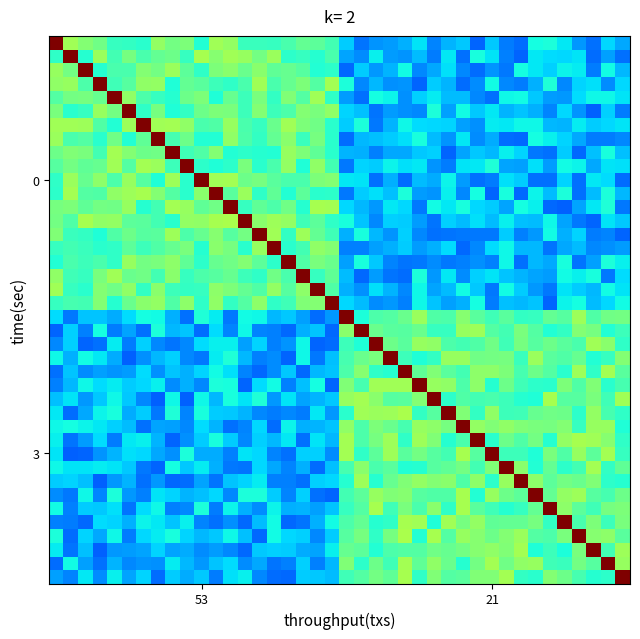

How many categories are shown in the chart?

40